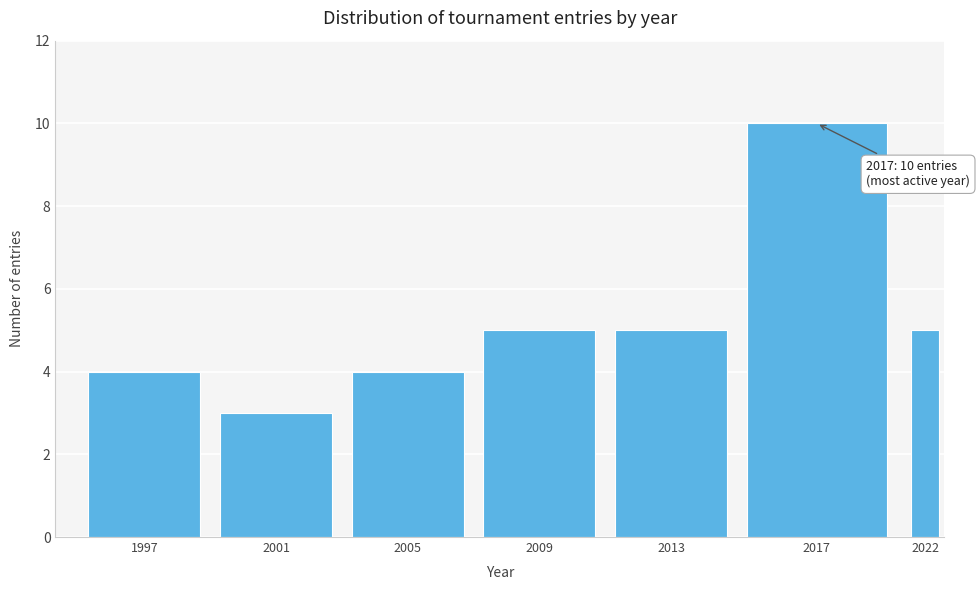

Reading left to right, list all the values displayed in this chart.

1997=4	2001=3	2005=4	2009=5	2013=5	2017=10	2022=5